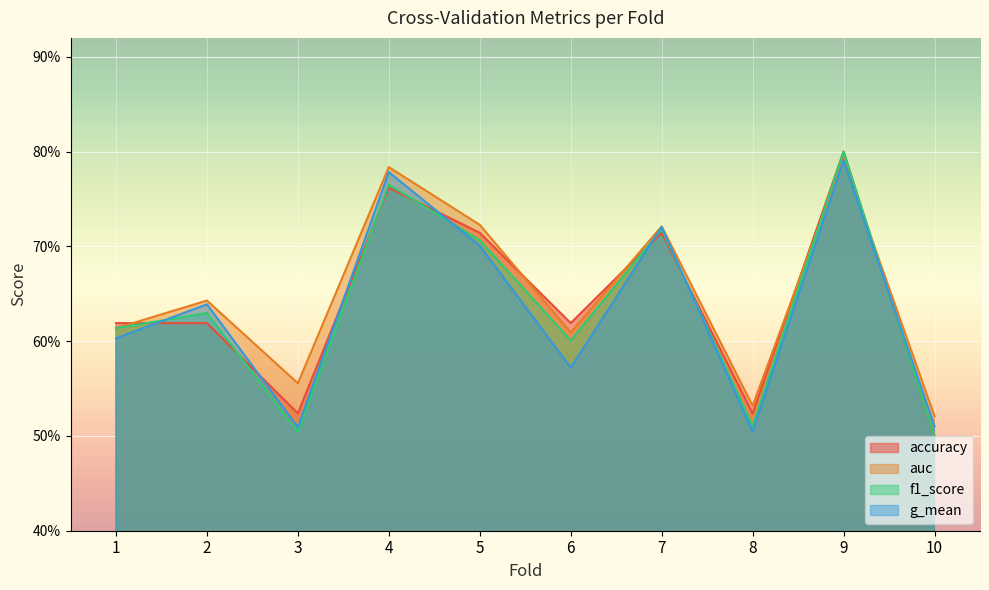

What are all the series names shown in the legend?

accuracy, auc, f1_score, g_mean